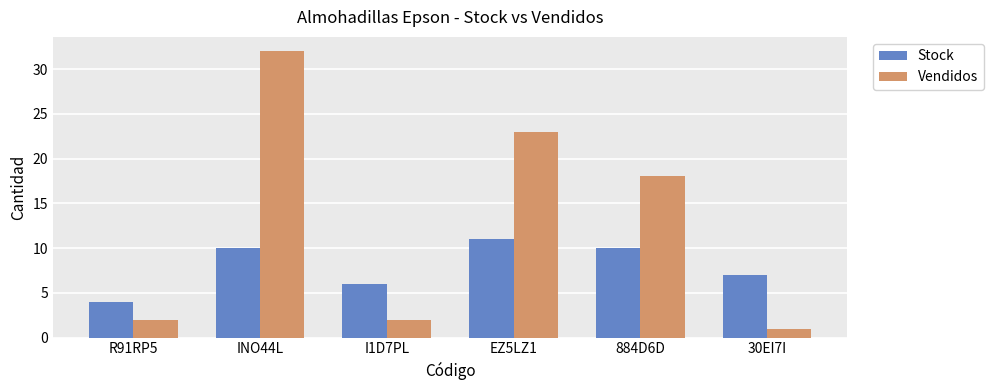

Are the bars horizontal?

No